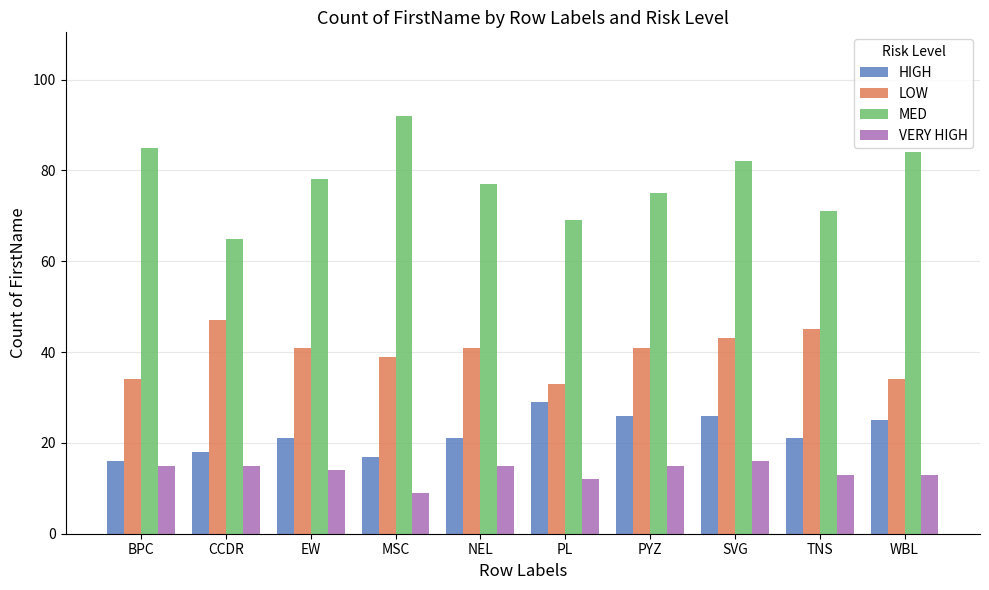

What is the label of the 6th bar from the left?

PL